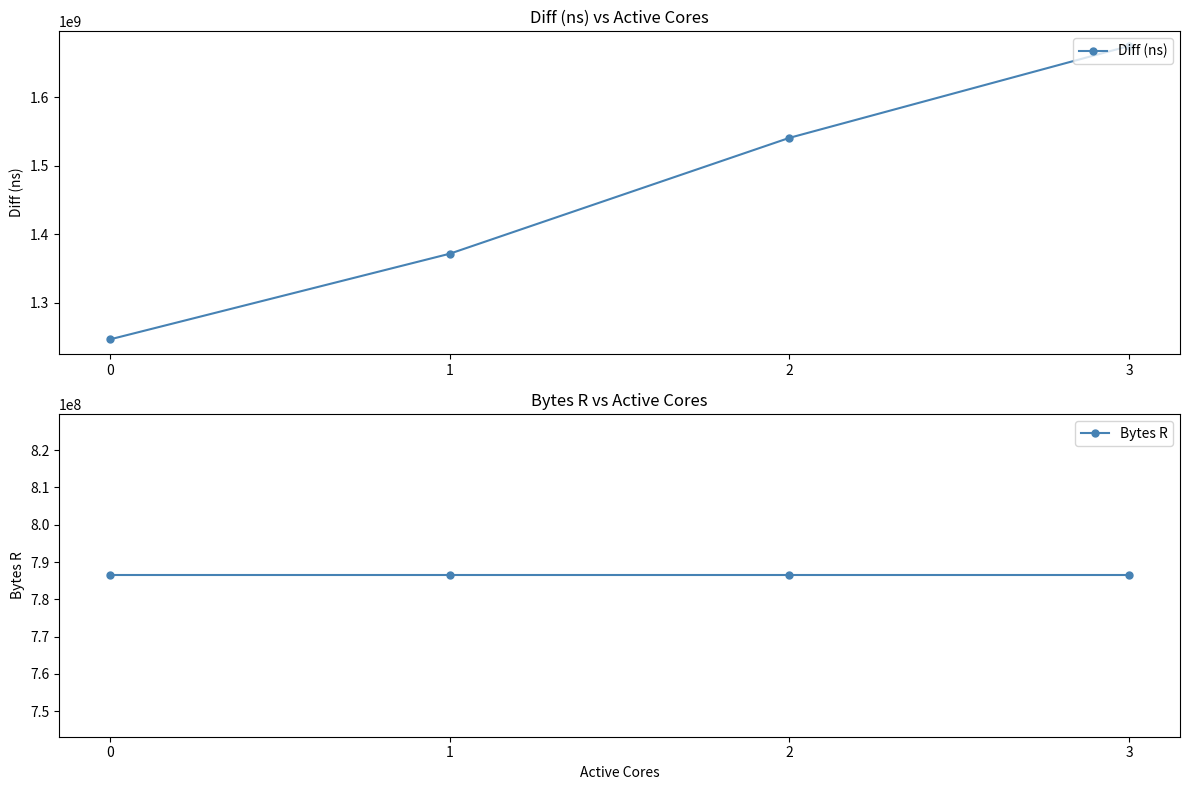

What is the value of the Diff (ns) point at the 3rd from the left?

1540571750